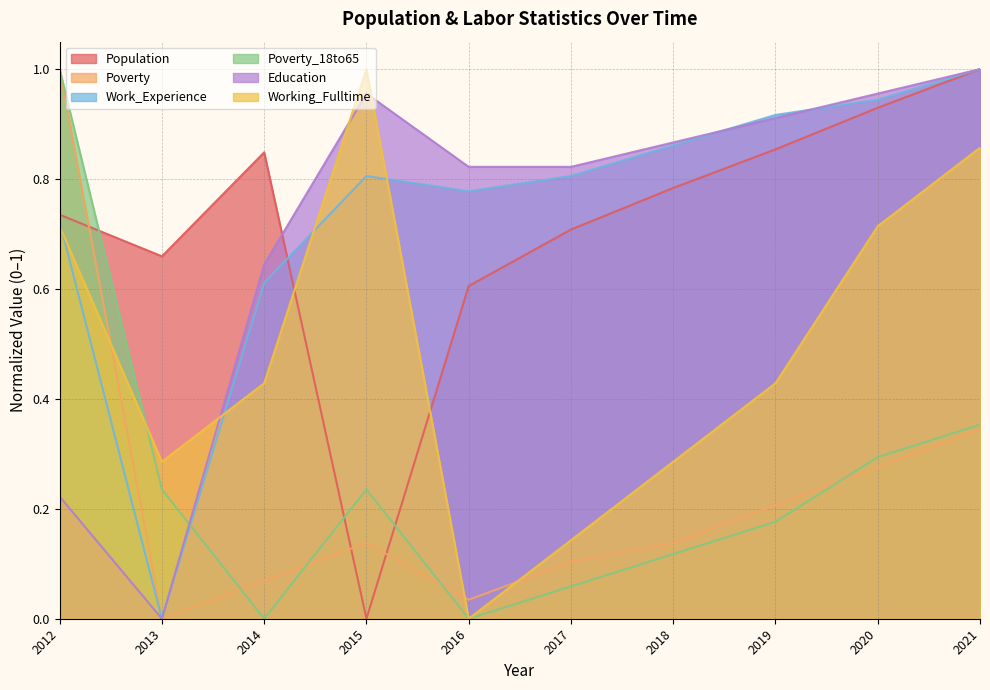

Is the value of Working_Fulltime at 2012 greater than the value of Poverty at 2014?

Yes